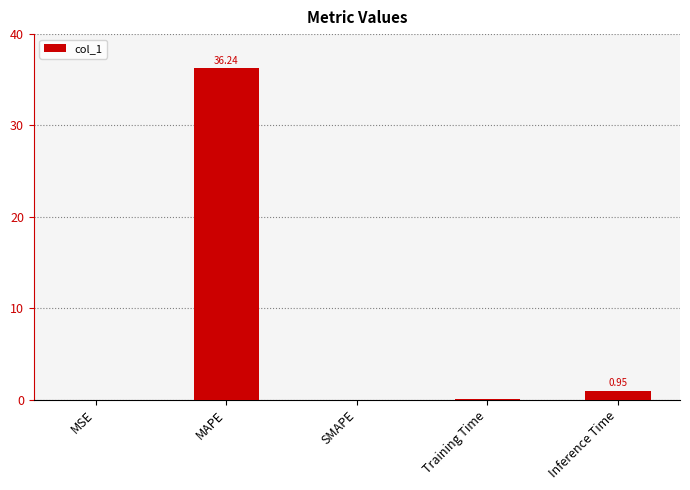

What is the greatest value displayed?

36.2